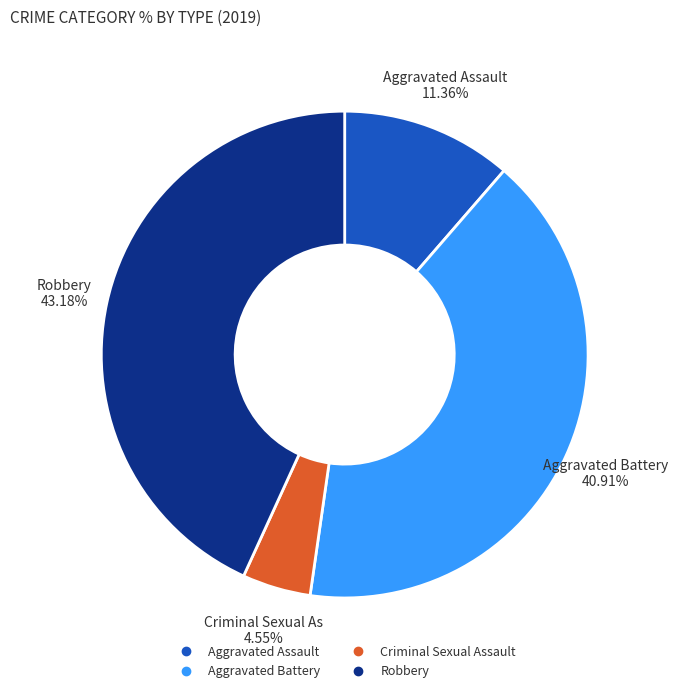

To the nearest percent, what percentage of the pie is Criminal Sexual Assault?

5%